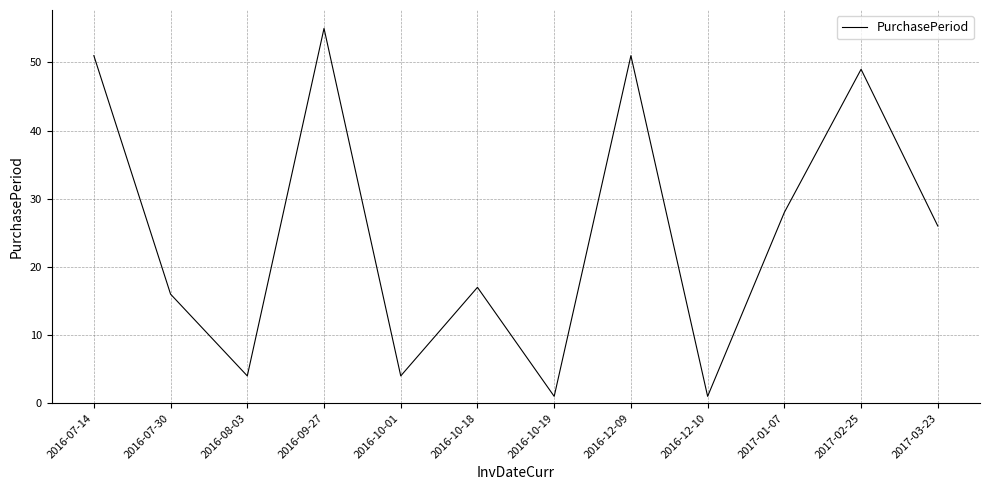

Which label corresponds to the largest value in the chart?

2016-09-27